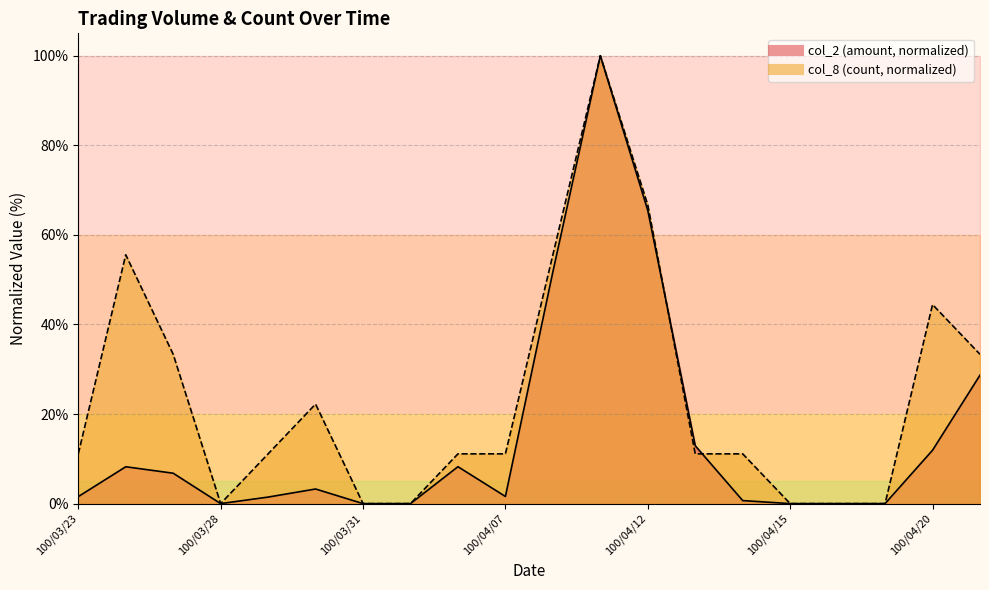

What is the difference between the maximum and second lowest values in the col_2 series?

100.0